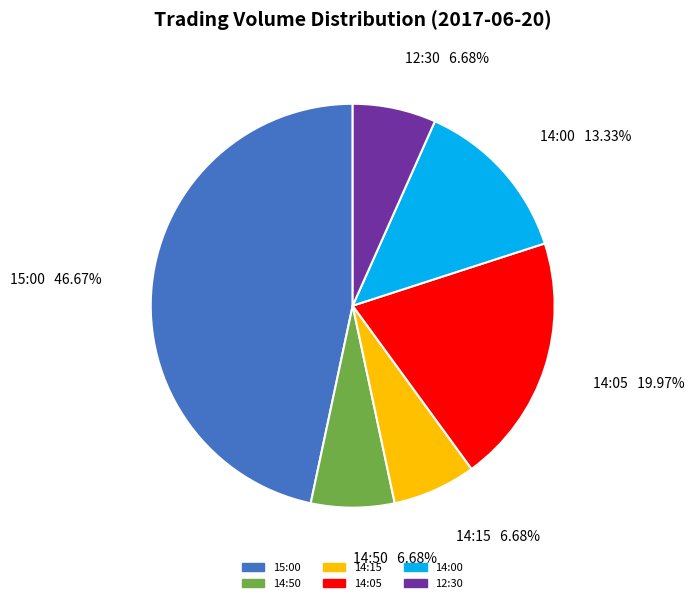

What is the largest slice in the pie chart?

15:00